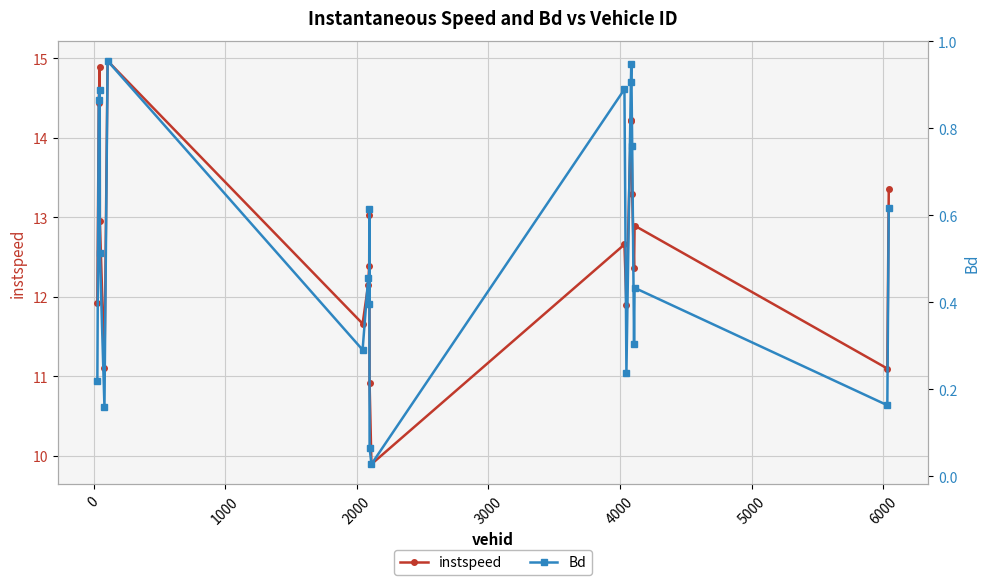

What is the maximum value for instspeed?

15.0